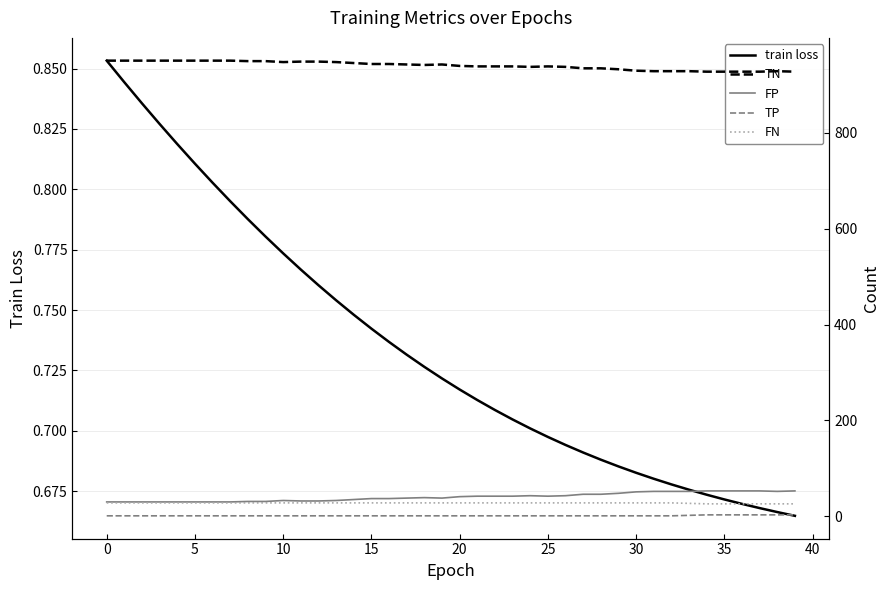

Does the chart have visible grid lines?

Yes